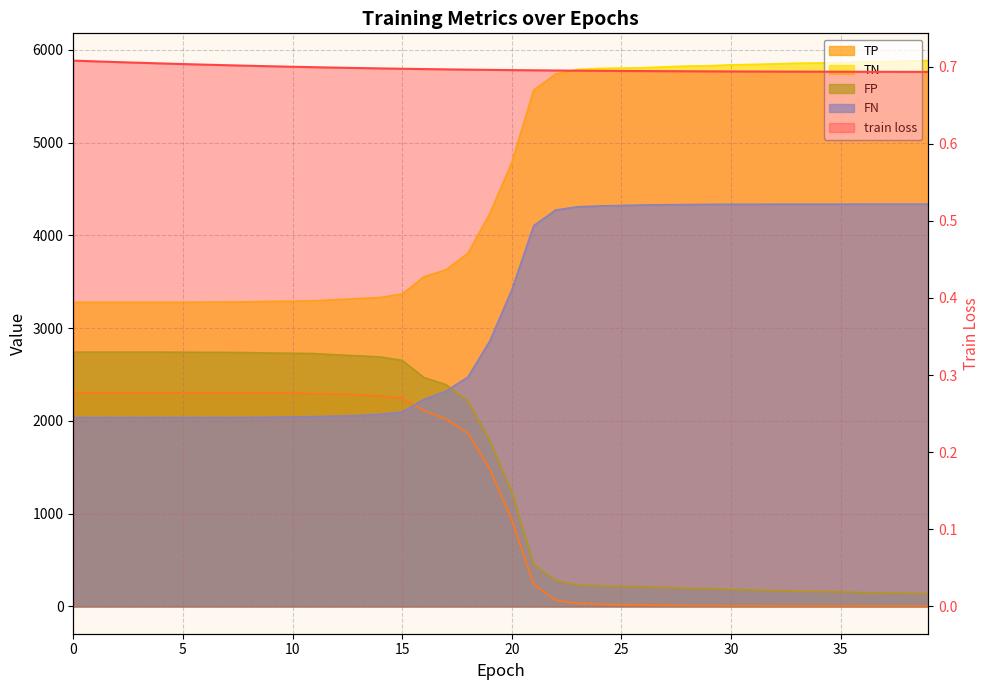

Rank the series at 21 from lowest to highest value.

train loss, TP, FP, FN, TN